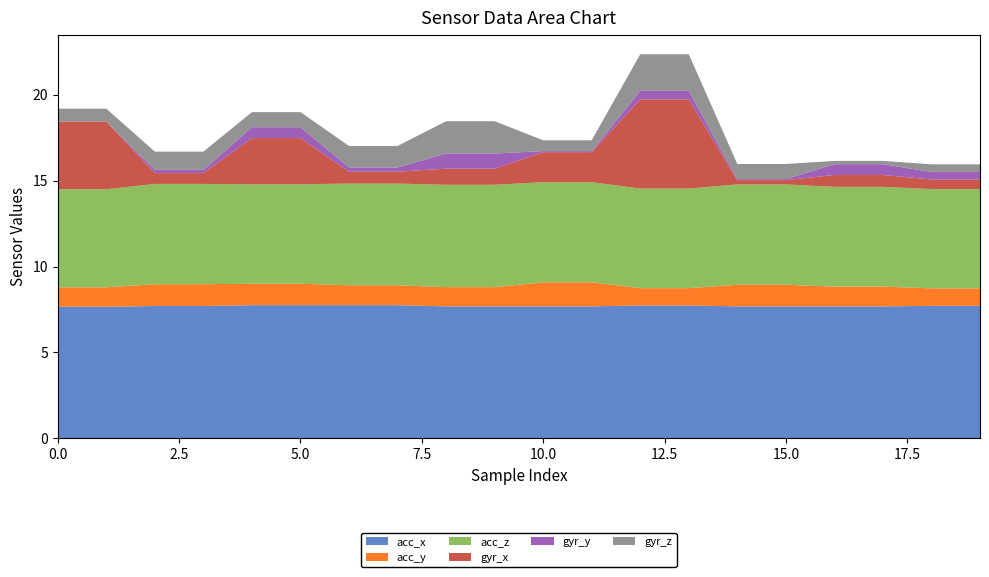

Reading left to right, extract all data points from this chart.

acc_x: 7.7	7.7	7.7	7.7	7.8	7.8	7.8	7.8	7.7	7.7	7.7	7.7	7.7	7.7	7.7	7.7	7.7	7.7	7.7	7.7
acc_y: 1.1	1.1	1.3	1.3	1.2	1.2	1.2	1.2	1.1	1.1	1.4	1.4	1.0	1.0	1.3	1.3	1.1	1.1	1.0	1.0
acc_z: 5.7	5.7	5.8	5.8	5.8	5.8	5.9	5.9	6.0	6.0	5.8	5.8	5.8	5.8	5.8	5.8	5.8	5.8	5.8	5.8
gyr_x: 3.9	3.9	0.6	0.6	2.7	2.7	0.7	0.7	0.9	0.9	1.8	1.8	5.2	5.2	0.2	0.2	0.7	0.7	0.6	0.6
gyr_y: 0.0	0.0	0.2	0.2	0.6	0.6	0.2	0.2	0.9	0.9	0.1	0.1	0.5	0.5	0.1	0.1	0.6	0.6	0.4	0.4
gyr_z: 0.8	0.8	1.1	1.1	0.9	0.9	1.2	1.2	1.9	1.9	0.6	0.6	2.1	2.1	0.9	0.9	0.2	0.2	0.4	0.4